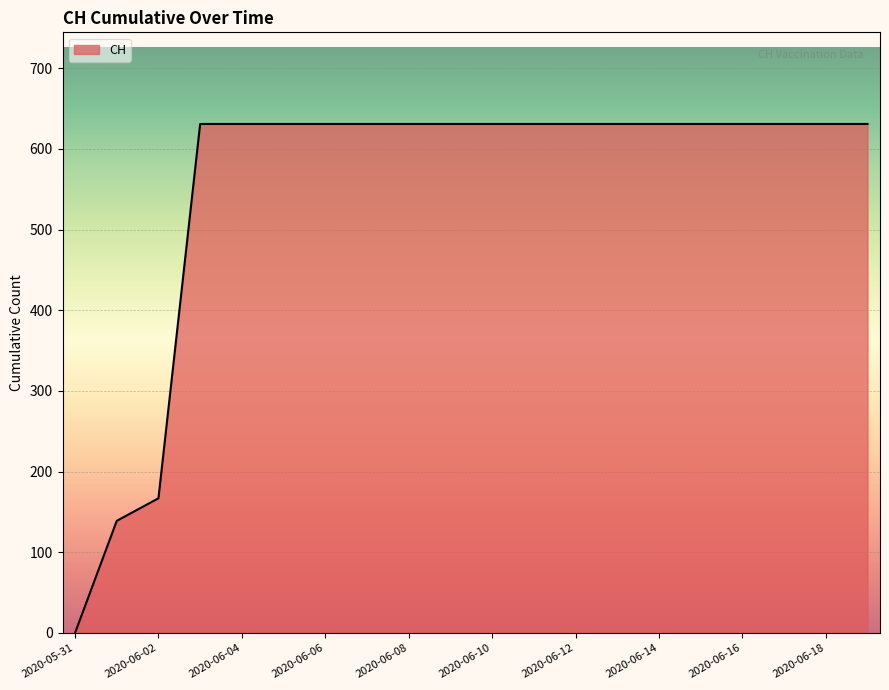

What is the greatest value displayed?

631